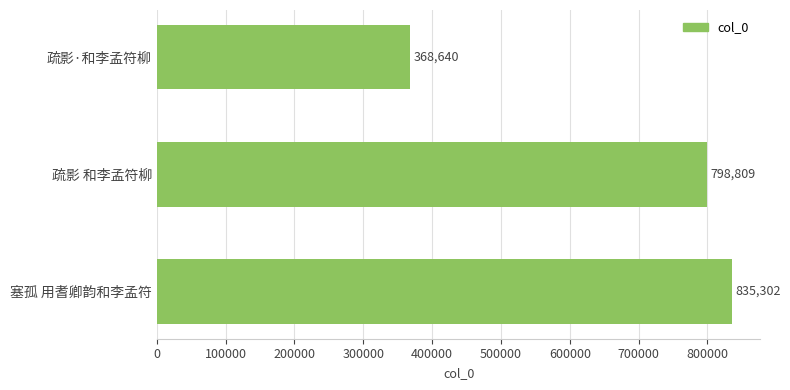

Where is the data nearest to the value 601971?

疏影 和李孟符柳